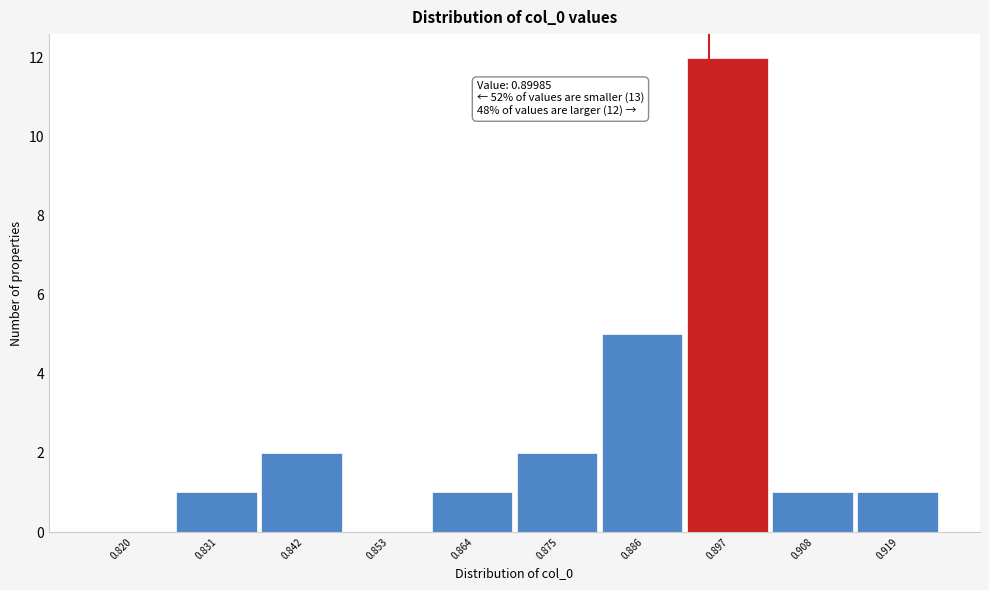

Reading right to left, list all the values displayed in this chart.

0.919=1	0.908=1	0.897=12	0.886=5	0.875=2	0.864=1	0.853=0	0.842=2	0.831=1	0.820=0